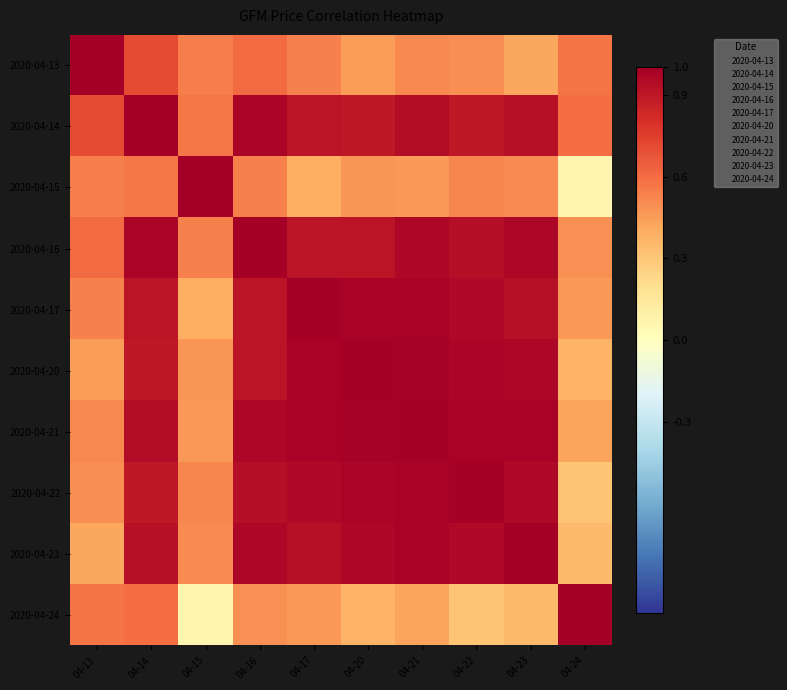

Reading right to left, what are all the values shown in this chart?

2020-04-13: 04-24=0.6	04-23=0.4	04-22=0.5	04-21=0.5	04-20=0.4	04-17=0.5	04-16=0.6	04-15=0.5	04-14=0.7	04-13=1.0
2020-04-14: 04-24=0.6	04-23=0.9	04-22=0.9	04-21=0.9	04-20=0.9	04-17=0.9	04-16=1.0	04-15=0.6	04-14=1.0	04-13=0.7
2020-04-15: 04-24=0.1	04-23=0.5	04-22=0.5	04-21=0.5	04-20=0.5	04-17=0.4	04-16=0.5	04-15=1.0	04-14=0.6	04-13=0.5
2020-04-16: 04-24=0.5	04-23=1.0	04-22=0.9	04-21=1.0	04-20=0.9	04-17=0.9	04-16=1.0	04-15=0.5	04-14=1.0	04-13=0.6
2020-04-17: 04-24=0.5	04-23=0.9	04-22=1.0	04-21=1.0	04-20=1.0	04-17=1.0	04-16=0.9	04-15=0.4	04-14=0.9	04-13=0.5
2020-04-20: 04-24=0.4	04-23=1.0	04-22=1.0	04-21=1.0	04-20=1.0	04-17=1.0	04-16=0.9	04-15=0.5	04-14=0.9	04-13=0.4
2020-04-21: 04-24=0.4	04-23=1.0	04-22=1.0	04-21=1.0	04-20=1.0	04-17=1.0	04-16=1.0	04-15=0.5	04-14=0.9	04-13=0.5
2020-04-22: 04-24=0.3	04-23=1.0	04-22=1.0	04-21=1.0	04-20=1.0	04-17=1.0	04-16=0.9	04-15=0.5	04-14=0.9	04-13=0.5
2020-04-23: 04-24=0.3	04-23=1.0	04-22=1.0	04-21=1.0	04-20=1.0	04-17=0.9	04-16=1.0	04-15=0.5	04-14=0.9	04-13=0.4
2020-04-24: 04-24=1.0	04-23=0.3	04-22=0.3	04-21=0.4	04-20=0.4	04-17=0.5	04-16=0.5	04-15=0.1	04-14=0.6	04-13=0.6